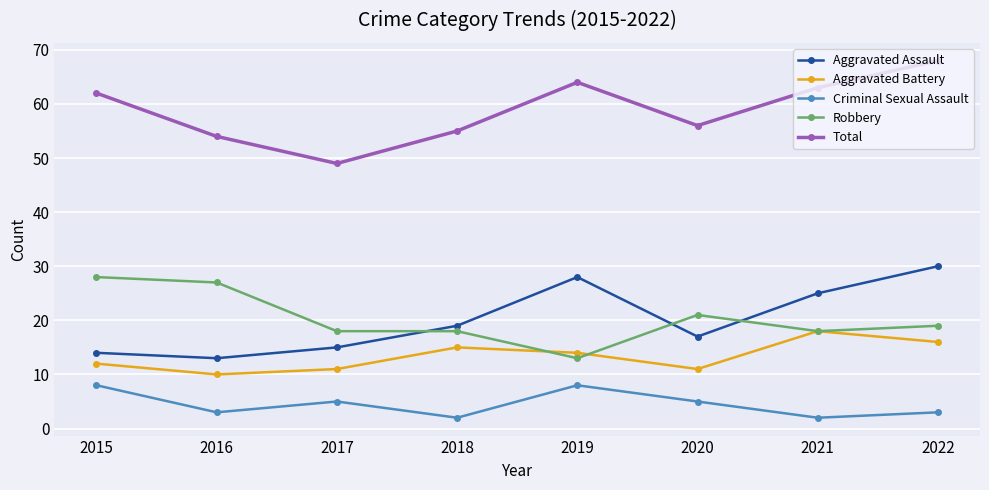

What is the sum of all Criminal Sexual Assault values?

36